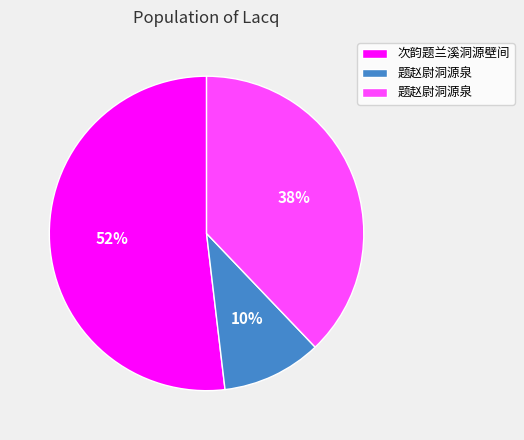

Does any single category account for the majority?

Yes